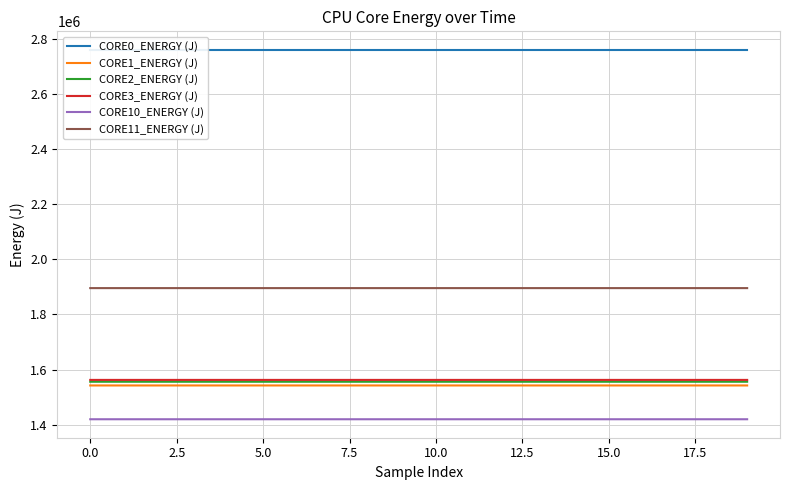

Count the number of data series in this chart.

6